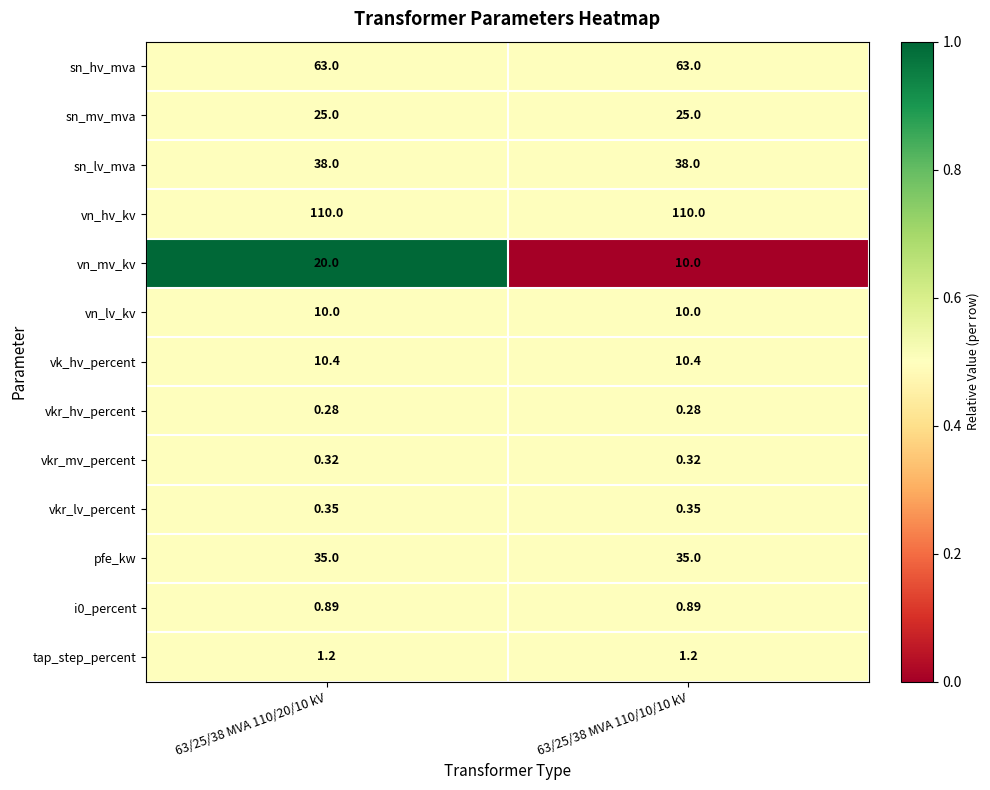

Which series has the widest spread of values?

vn_mv_kv